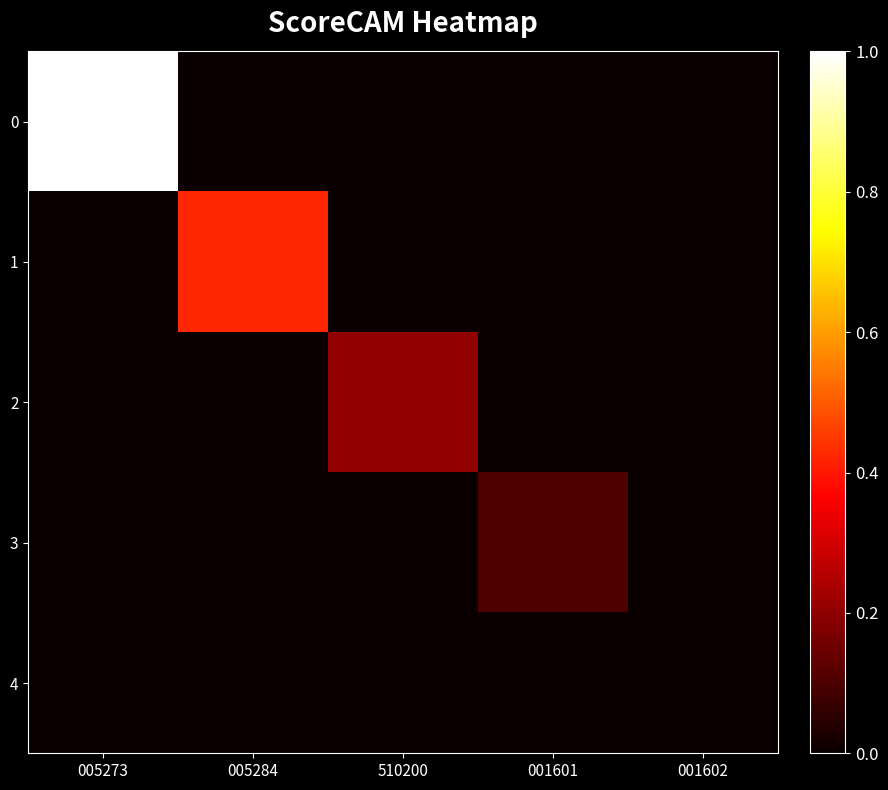

What is the total value across all series at 510200?

0.2